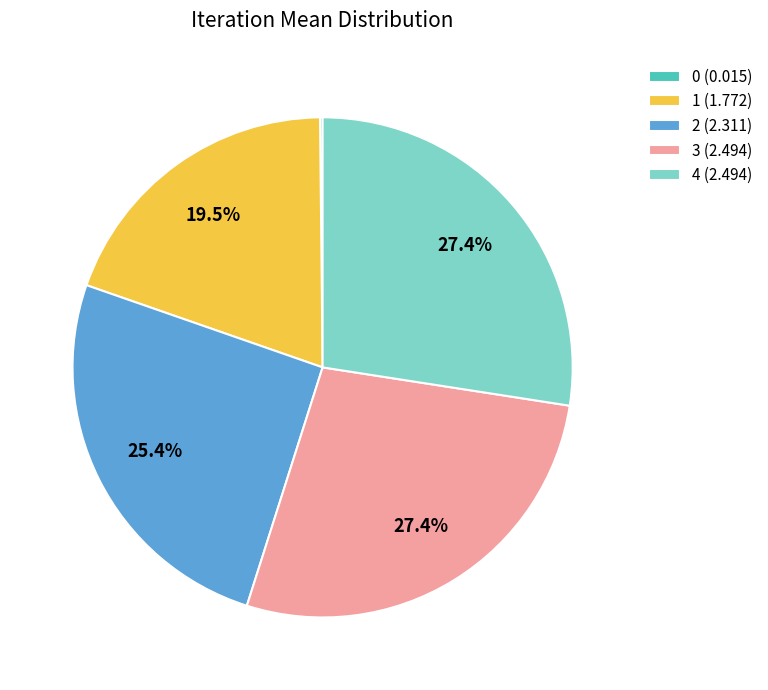

To the nearest percent, what portion does 4 represent?

27%